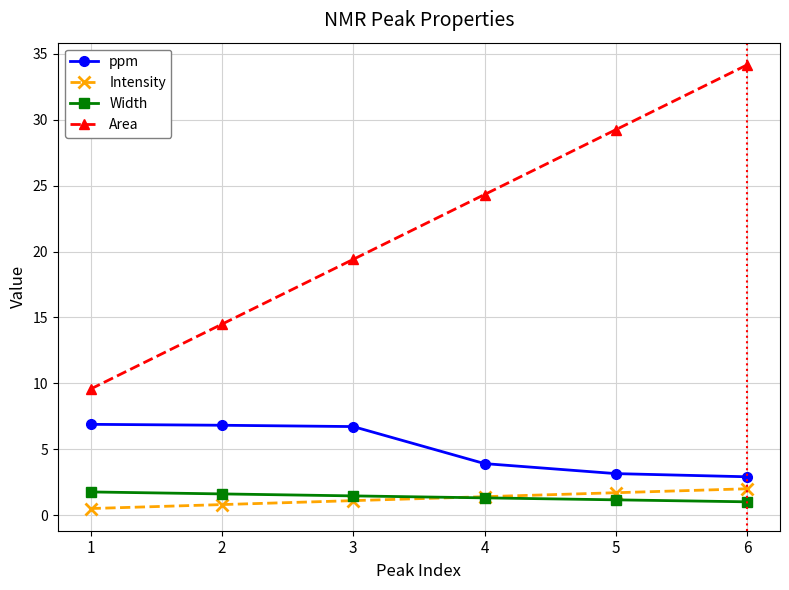

True or false: Width and ppm intersect in this chart.

False